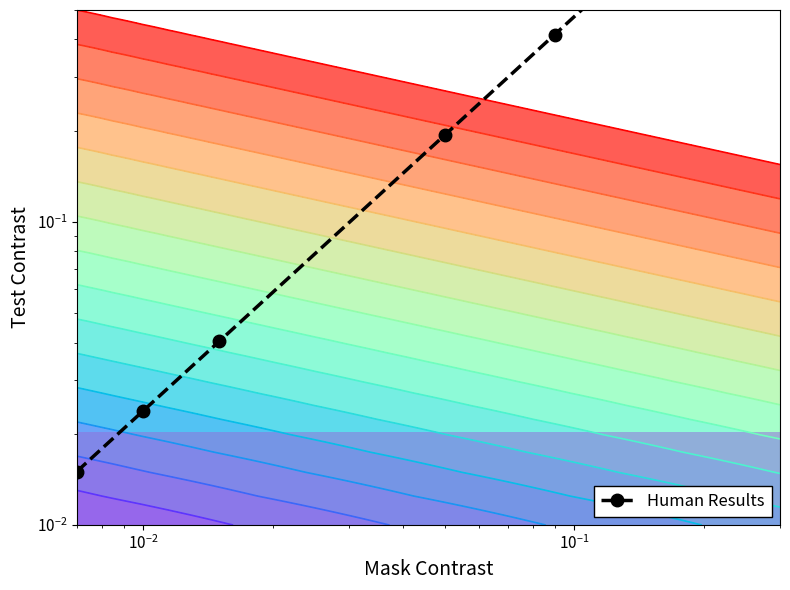

True or false: there are more than 0 points higher than both neighbors.

False